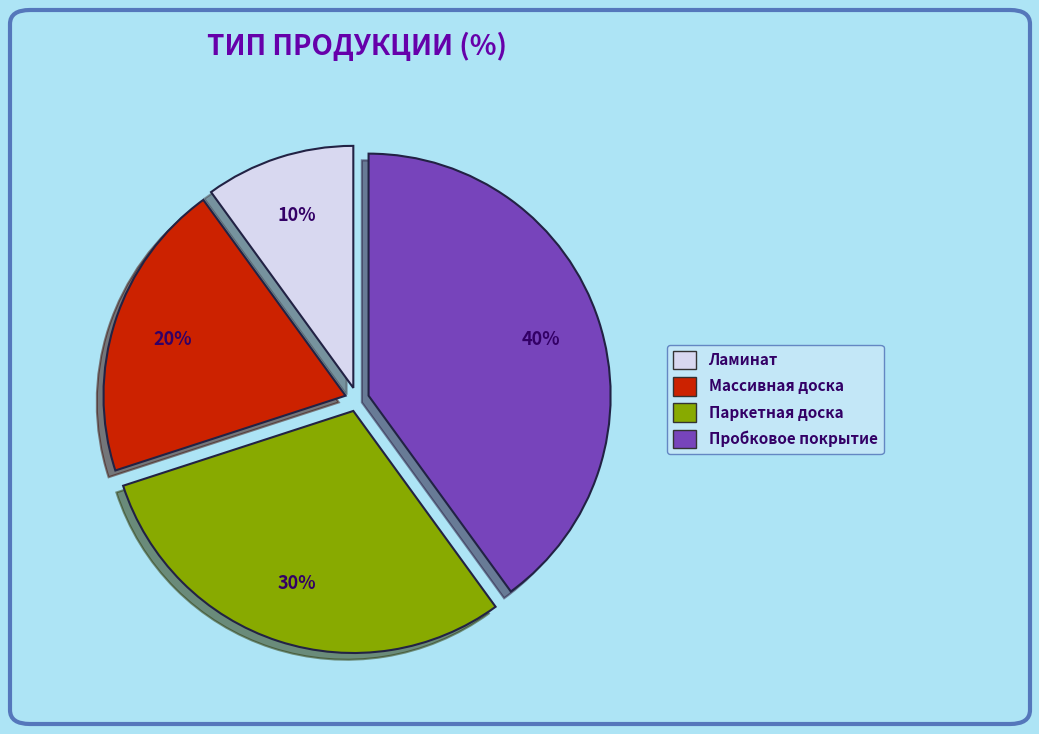

What percentage is the Паркетная доска slice, to the nearest percent?

30%